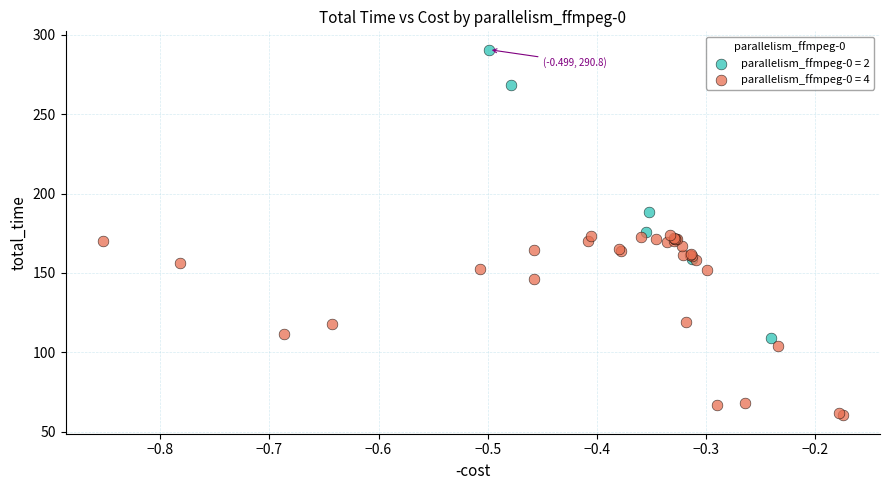

Which series contains the lowest Y value?

parallelism_ffmpeg-0 = 4